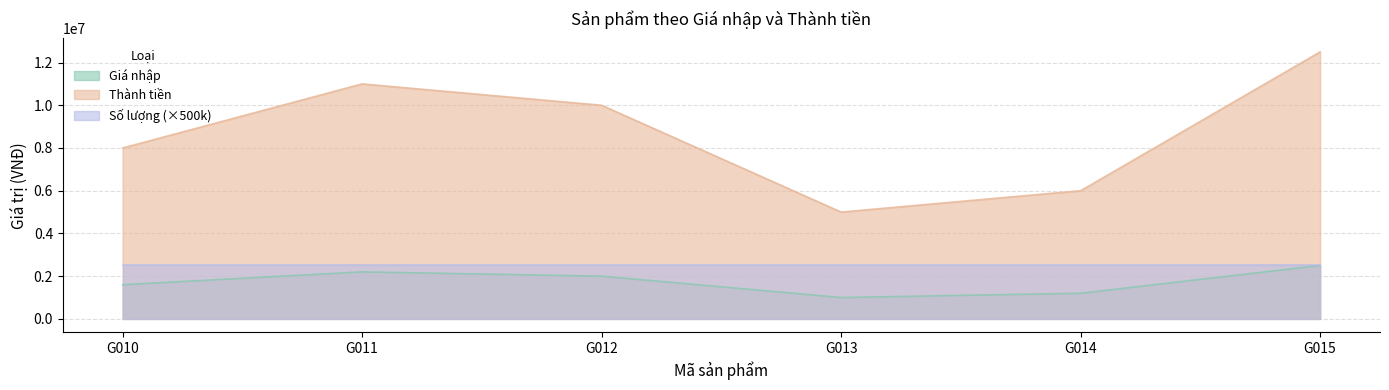

Which series has the widest spread of values?

Thành tiền